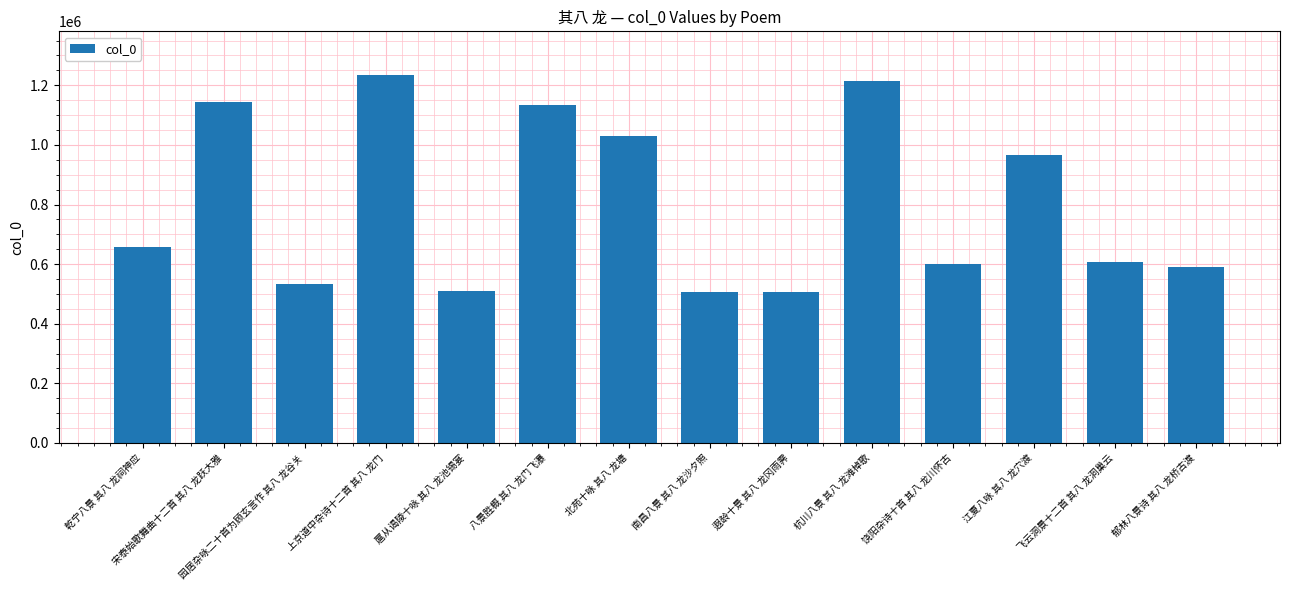

Which has a higher value, 园居杂咏二十首为顾玄言作 其八 龙谷关 or 八景胜概 其八 龙门飞瀑?

八景胜概 其八 龙门飞瀑